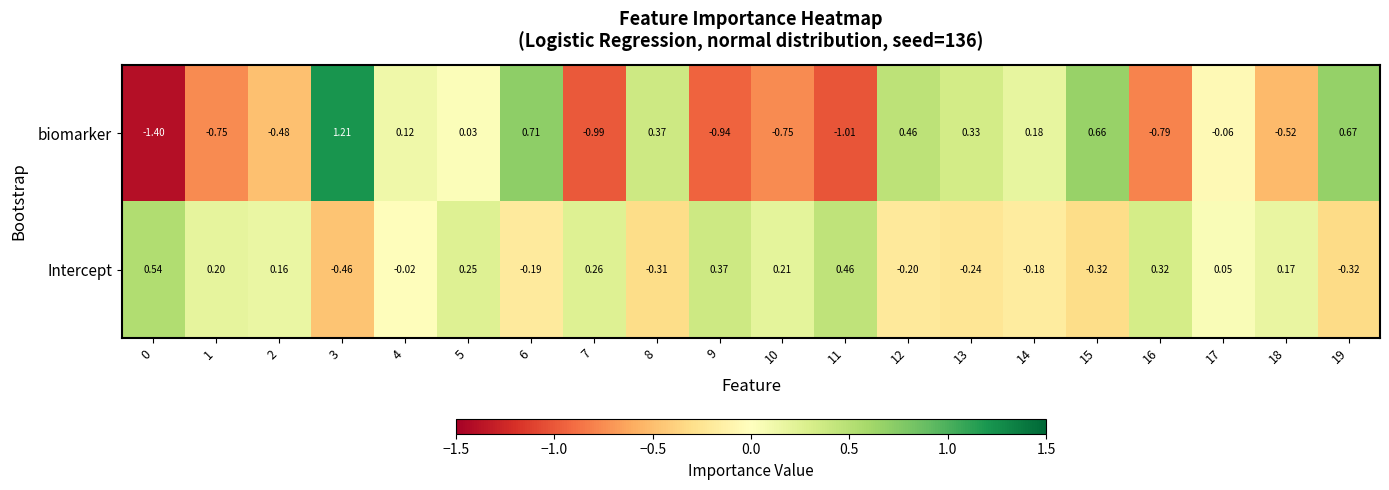

Which series has the widest spread of values?

biomarker